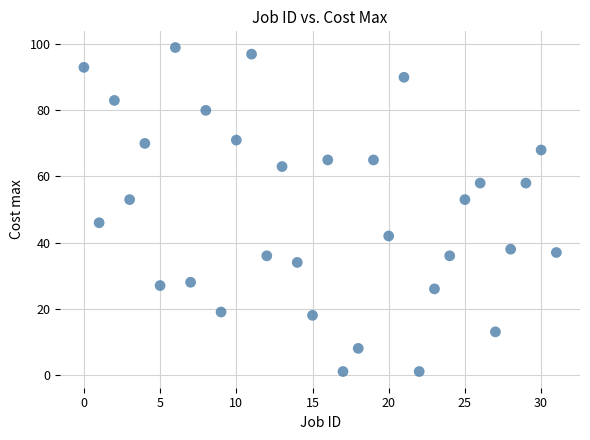

What is the range of Y values (max minus min)?

98